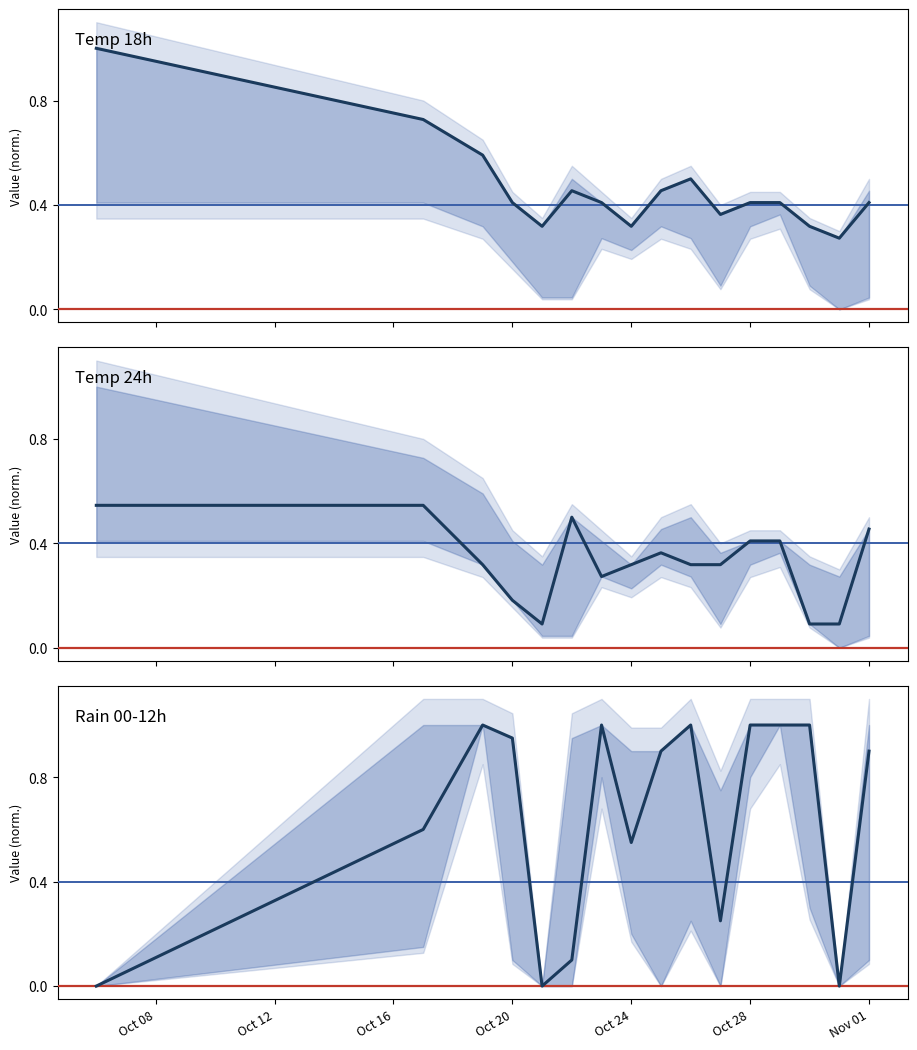

How many data points does each series have?

16